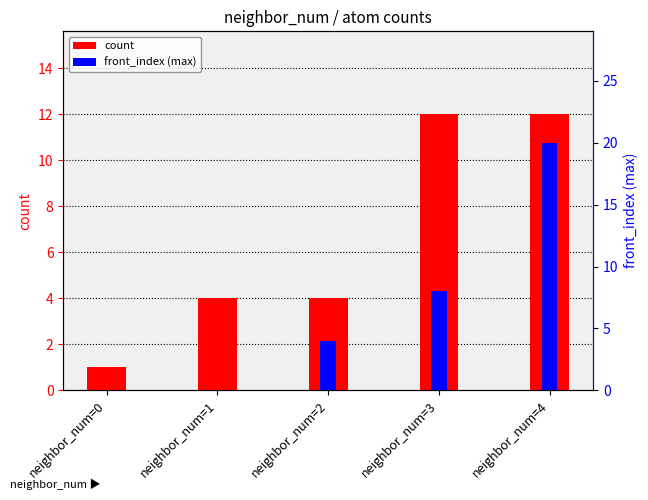

The front_index (max) series shows 0 at neighbor_num=0. True or false?

True